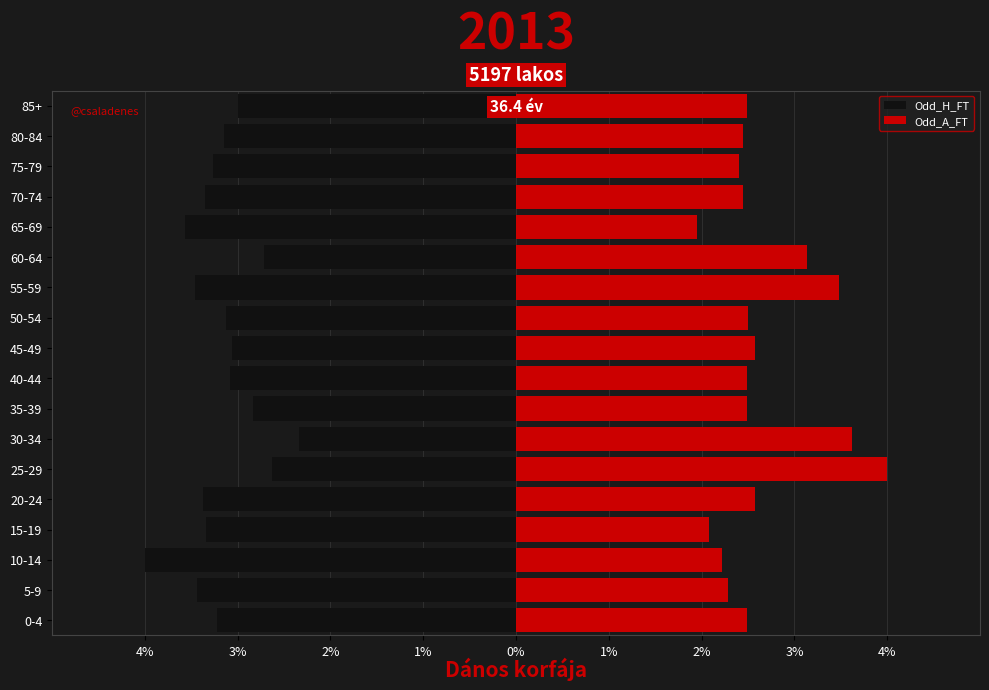

Reading right to left, extract all data points from this chart.

Odd_H_FT: -3.0	-3.1	-3.3	-3.4	-3.6	-2.7	-3.5	-3.1	-3.1	-3.1	-2.8	-2.3	-2.6	-3.4	-3.3	-4.0	-3.4	-3.2
Odd_A_FT: 2.5	2.4	2.4	2.4	2.0	3.1	3.5	2.5	2.6	2.5	2.5	3.6	4.0	2.6	2.1	2.2	2.3	2.5